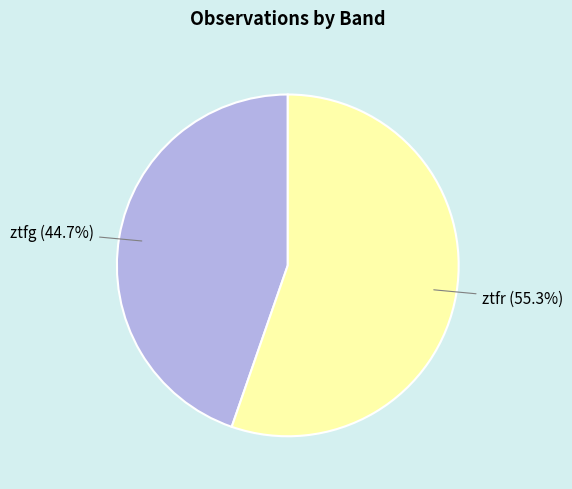

How many slices are in this pie chart?

2